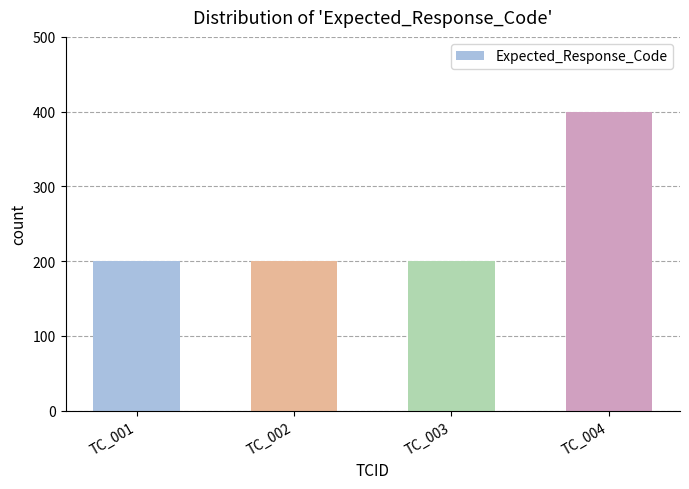

The value at TC_003 is 200. True or false?

True